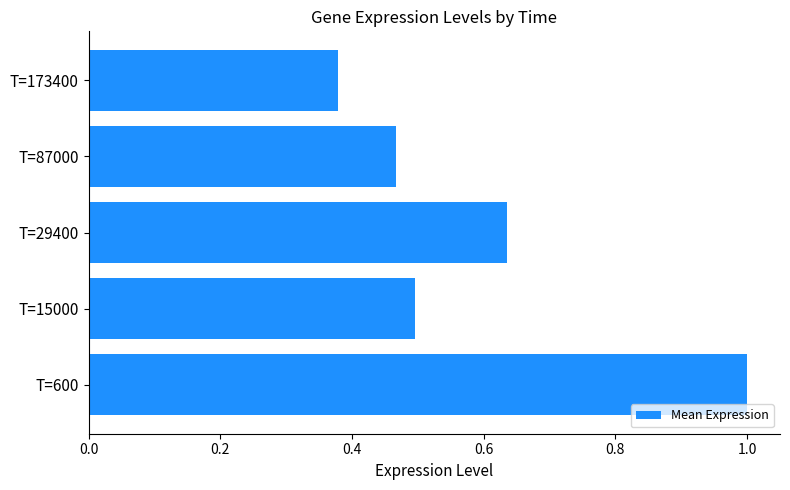

Does the chart contain any negative values?

No